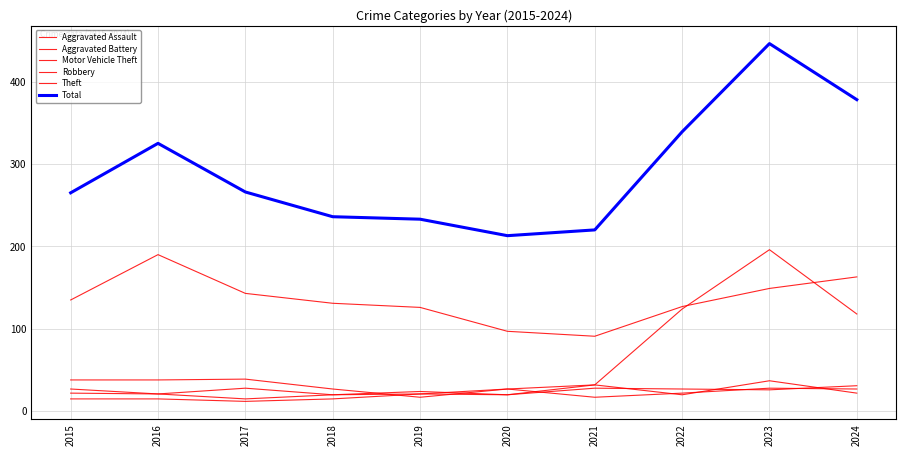

What is the difference between the second highest and second lowest values in the Theft series?

66